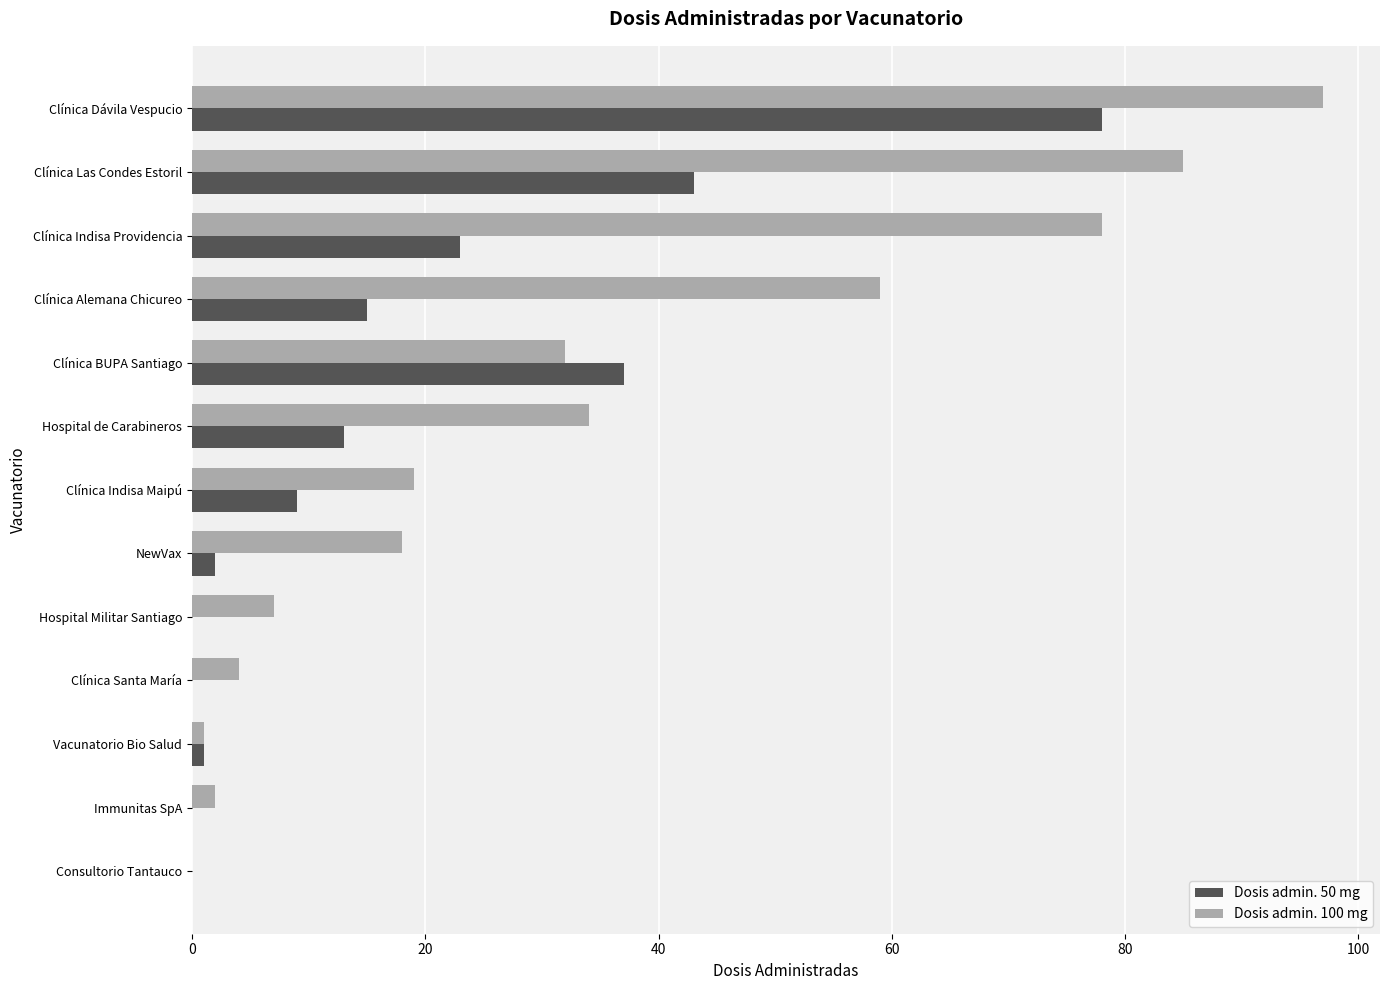

The value of Dosis admin. 50 mg at Clínica Santa María is 0. True or false?

True